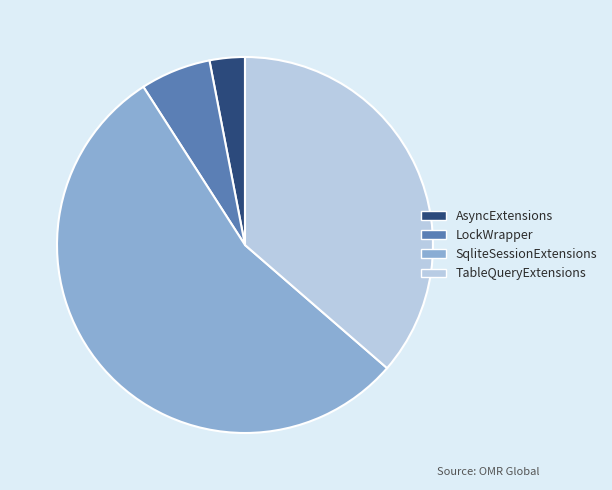

Rank the categories by value from lowest to highest.

AsyncExtensions, LockWrapper, TableQueryExtensions, SqliteSessionExtensions